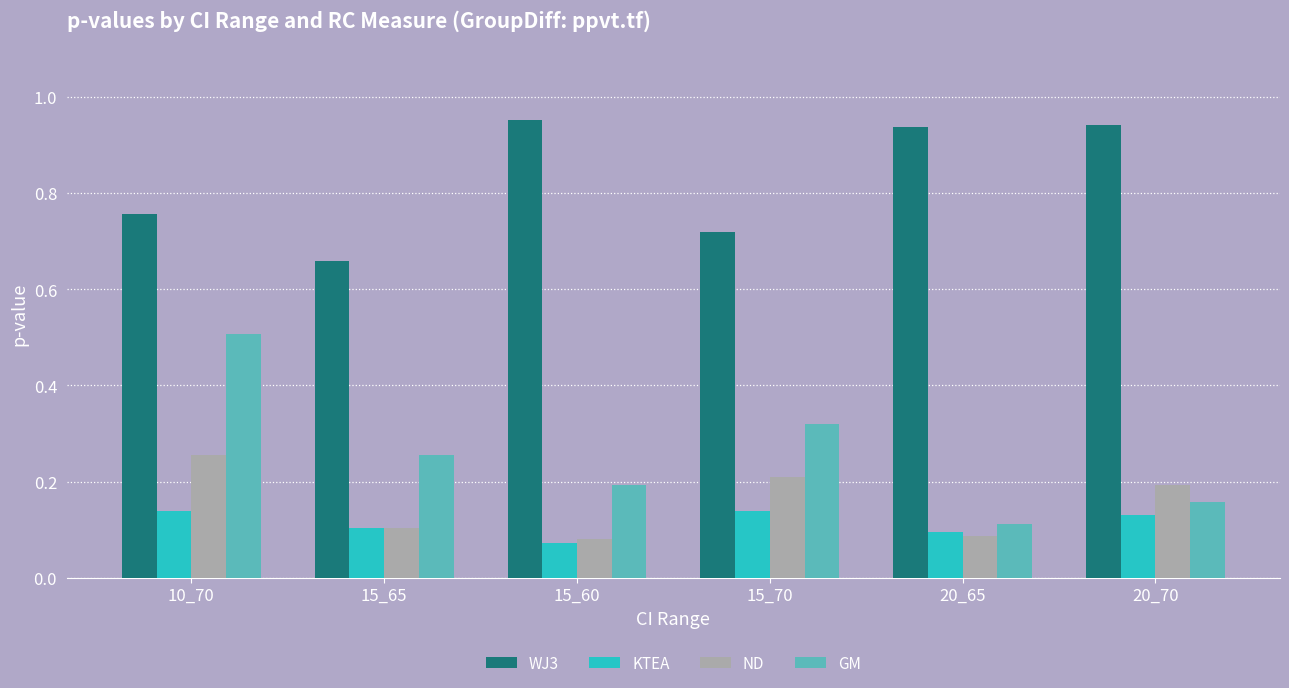

What is the label of the 5th bar from the right?

15_65